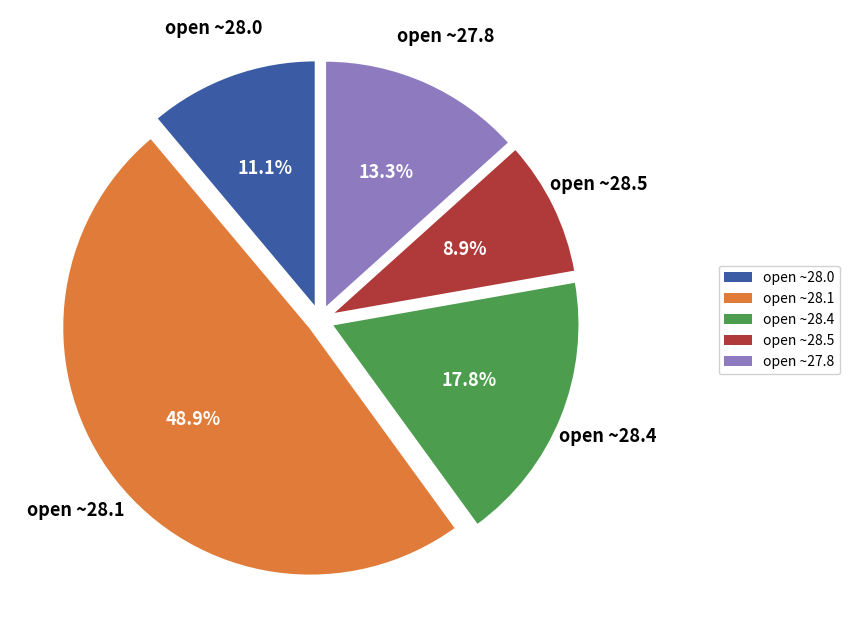

What is the total percentage of open ~27.8 and open ~28.0?

24.4%